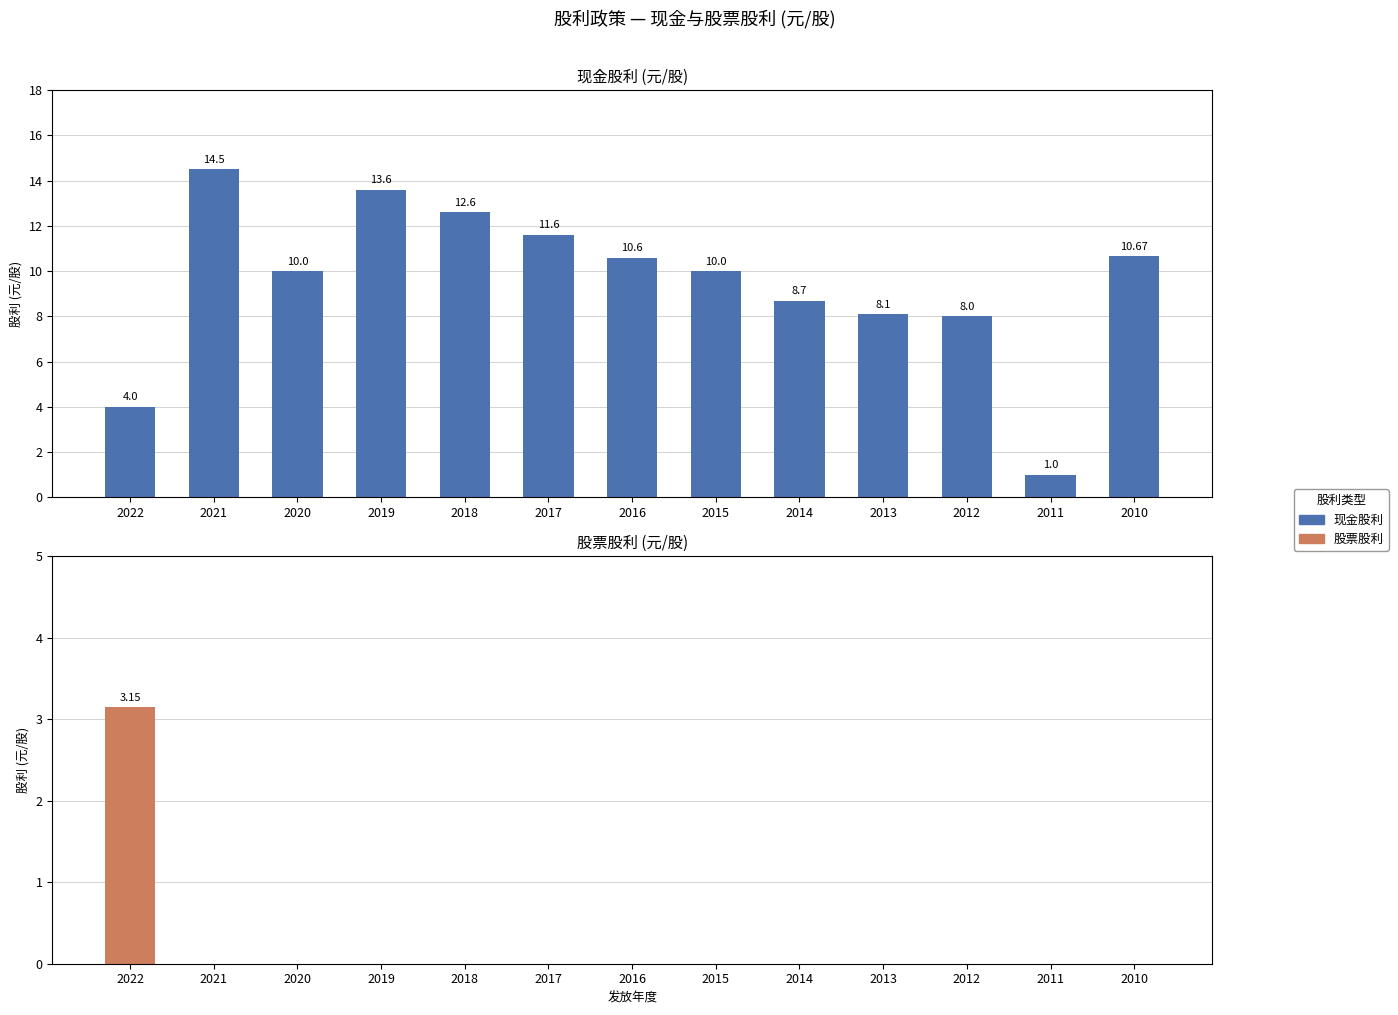

How many positive values does the 股票股利 series have?

1